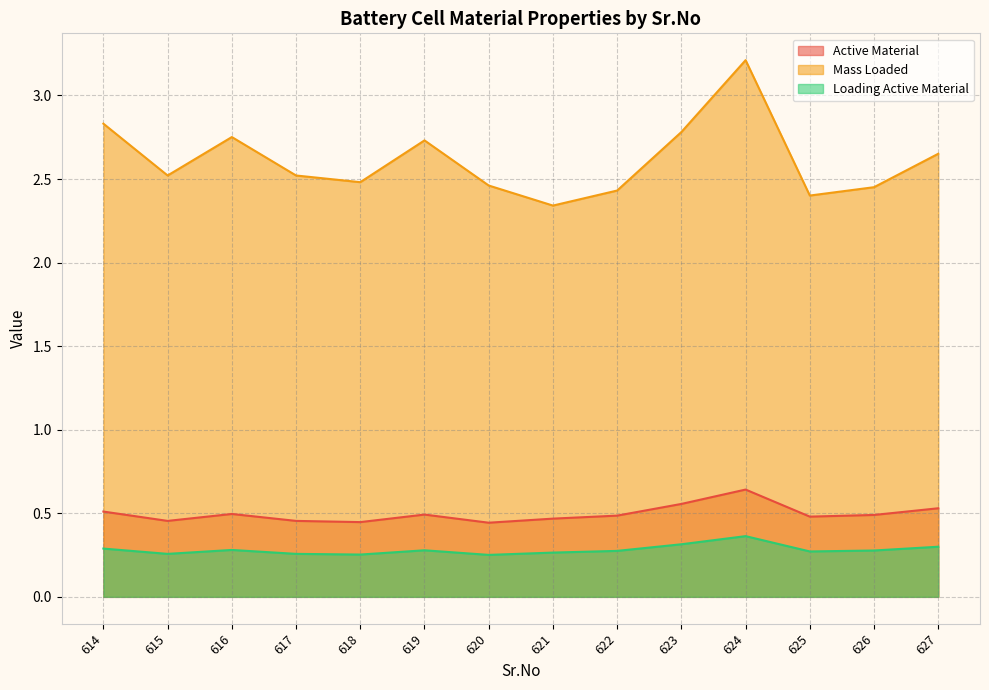

How many Loading Active Material values are between 0 and 1?

14